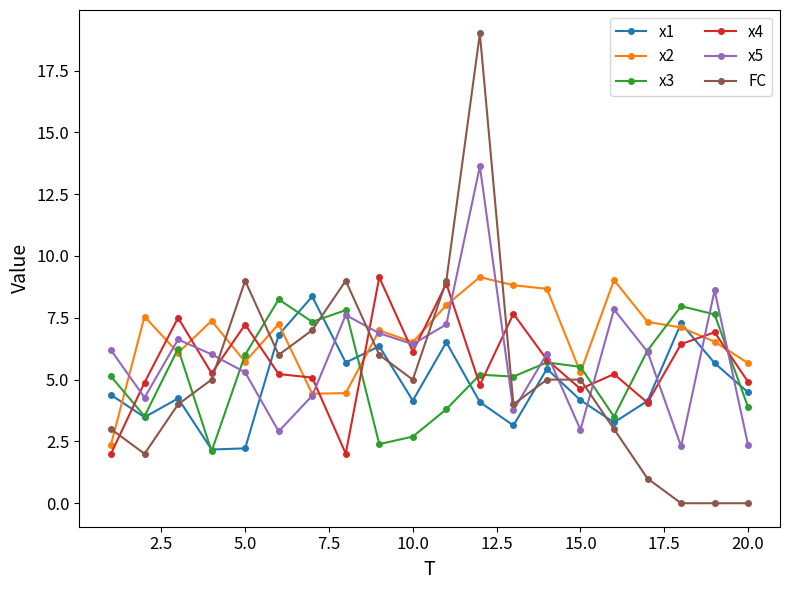

What is the value of the x1 point at the 6th from the left?

6.8